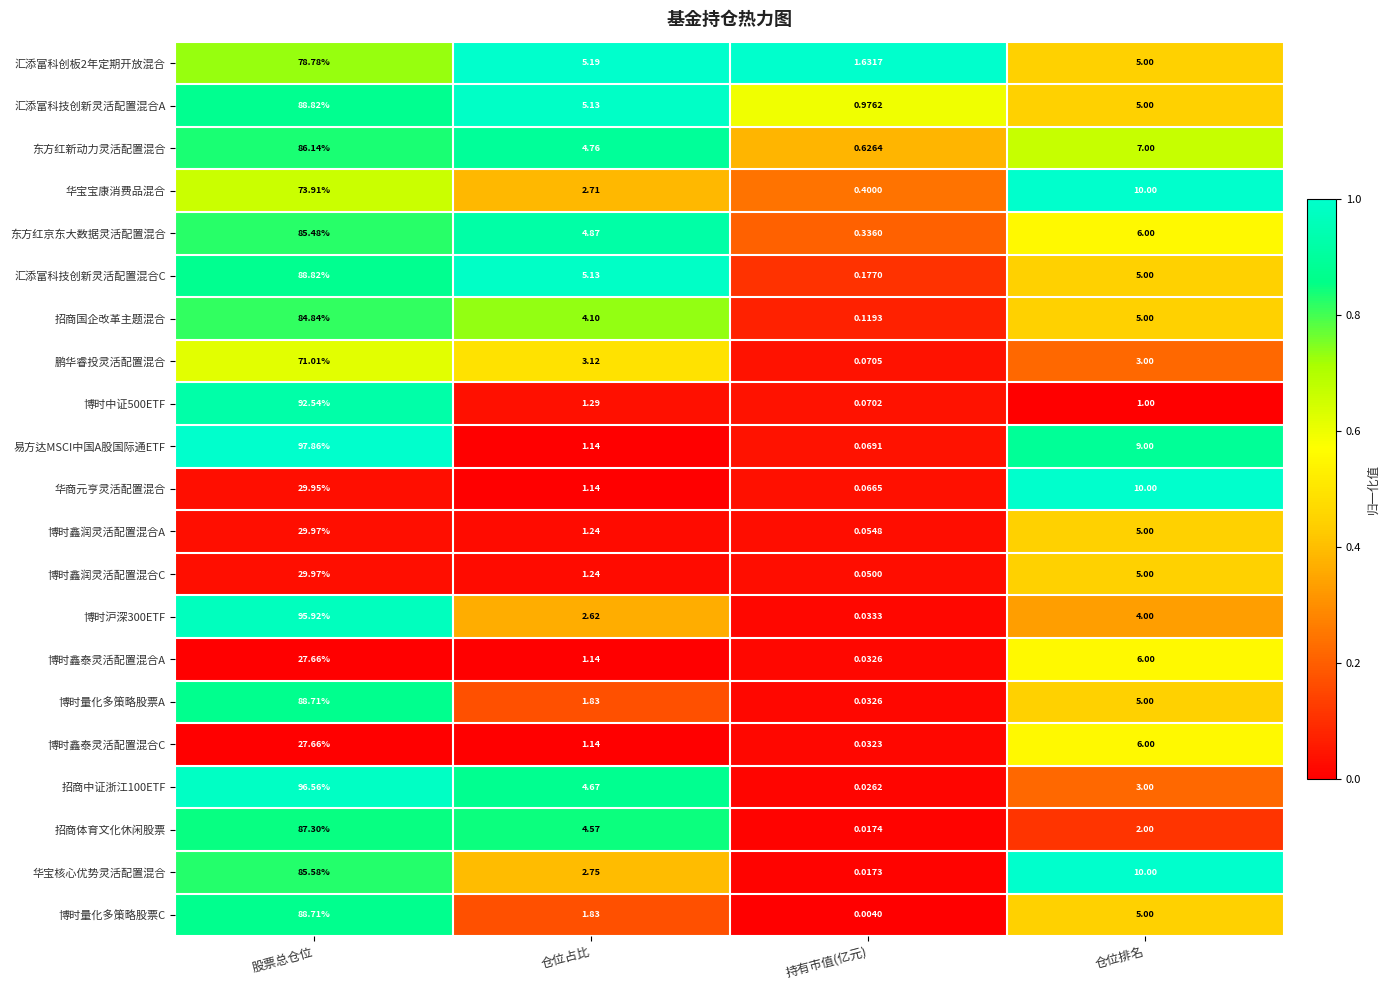

Which series has the widest spread of values?

易方达MSCI中国A股国际通ETF